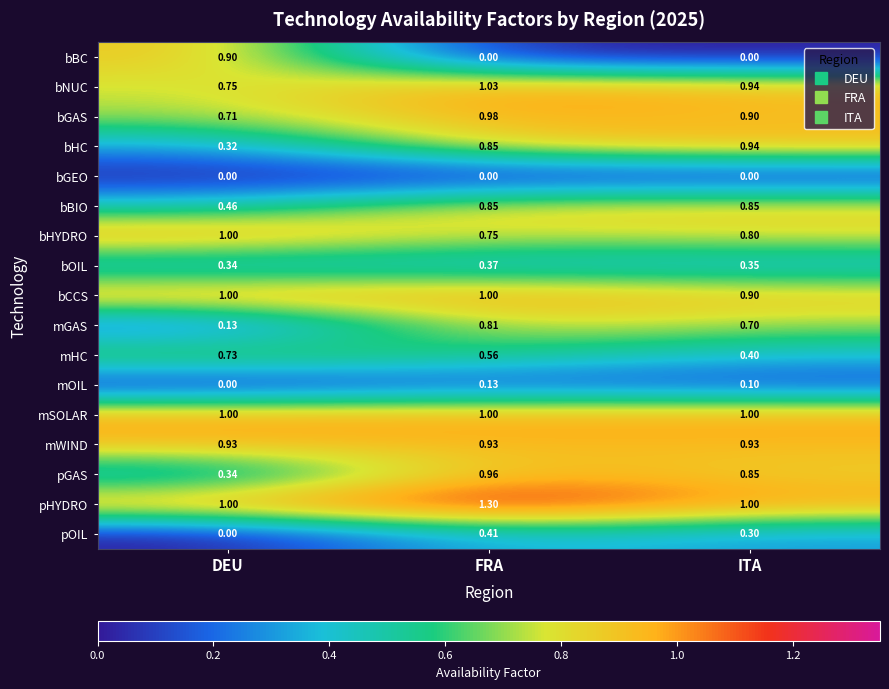

Which series changed the most between FRA and ITA?

pHYDRO